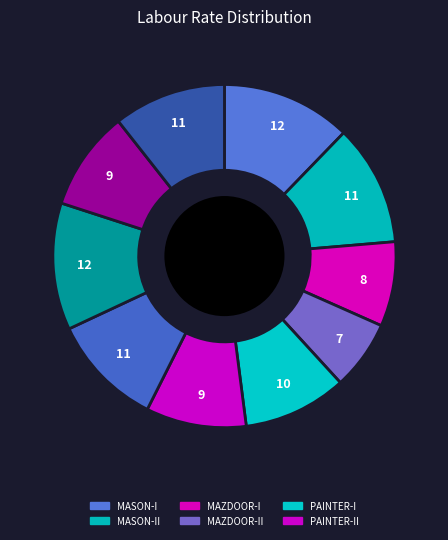

How many slices are in this pie chart?

10